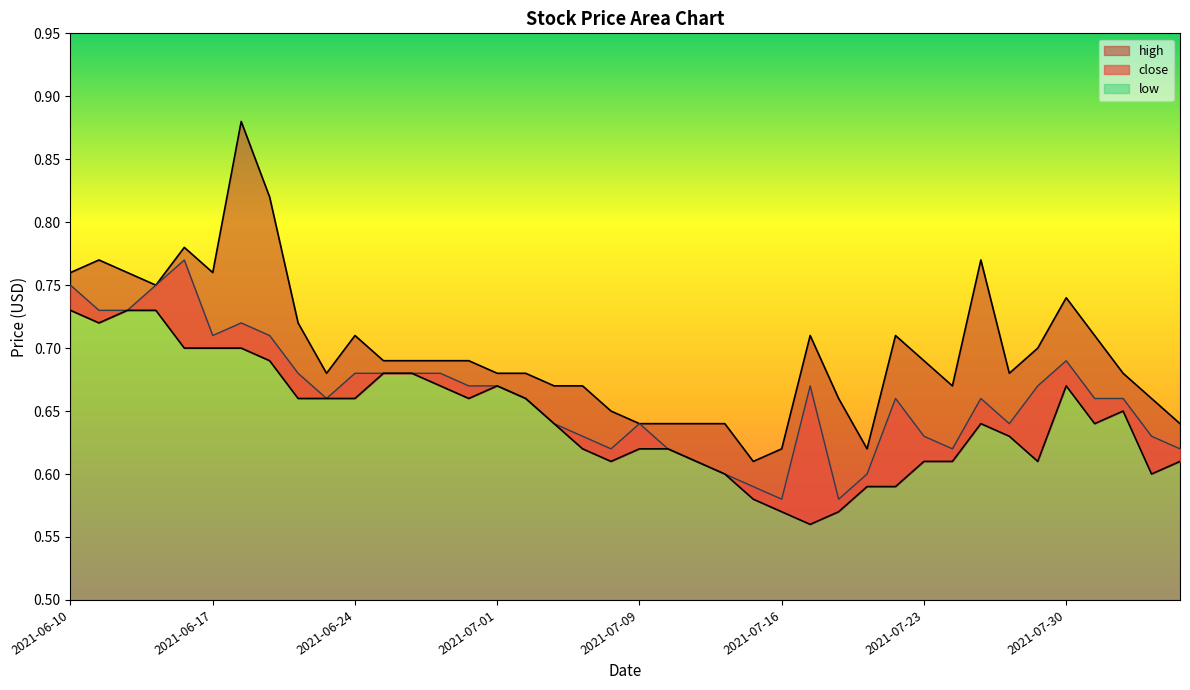

Reading right to left, what are all the values shown in this chart?

high: 0.6	0.7	0.7	0.7	0.7	0.7	0.7	0.8	0.7	0.7	0.7	0.6	0.7	0.7	0.6	0.6	0.6	0.6	0.6	0.6	0.7	0.7	0.7	0.7	0.7	0.7	0.7	0.7	0.7	0.7	0.7	0.7	0.8	0.9	0.8	0.8	0.8	0.8	0.8	0.8
close: 0.6	0.6	0.7	0.7	0.7	0.7	0.6	0.7	0.6	0.6	0.7	0.6	0.6	0.7	0.6	0.6	0.6	0.6	0.6	0.6	0.6	0.6	0.6	0.7	0.7	0.7	0.7	0.7	0.7	0.7	0.7	0.7	0.7	0.7	0.7	0.8	0.8	0.7	0.7	0.8
low: 0.6	0.6	0.7	0.6	0.7	0.6	0.6	0.6	0.6	0.6	0.6	0.6	0.6	0.6	0.6	0.6	0.6	0.6	0.6	0.6	0.6	0.6	0.6	0.7	0.7	0.7	0.7	0.7	0.7	0.7	0.7	0.7	0.7	0.7	0.7	0.7	0.7	0.7	0.7	0.7